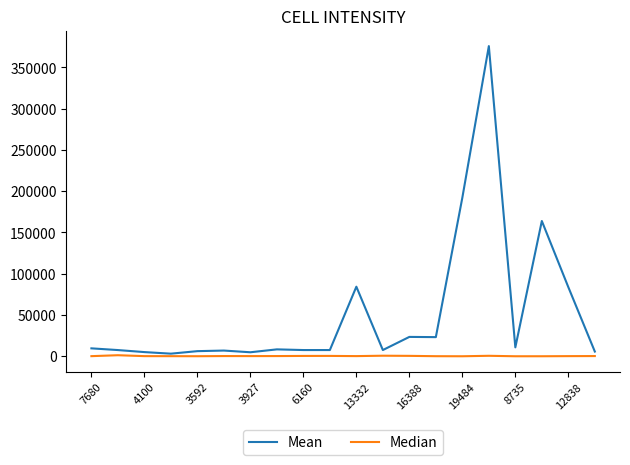

Which series has the largest total across all categories?

Mean